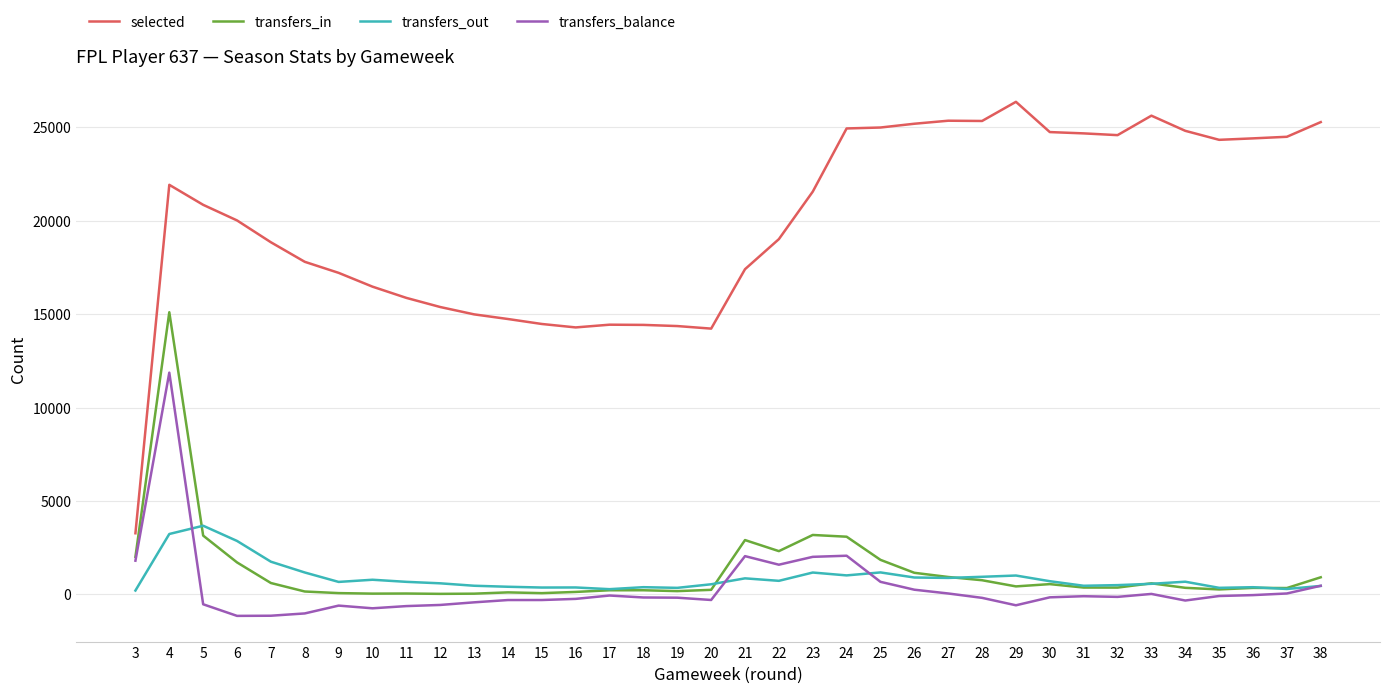

What is the maximum value shown in the chart?

26366